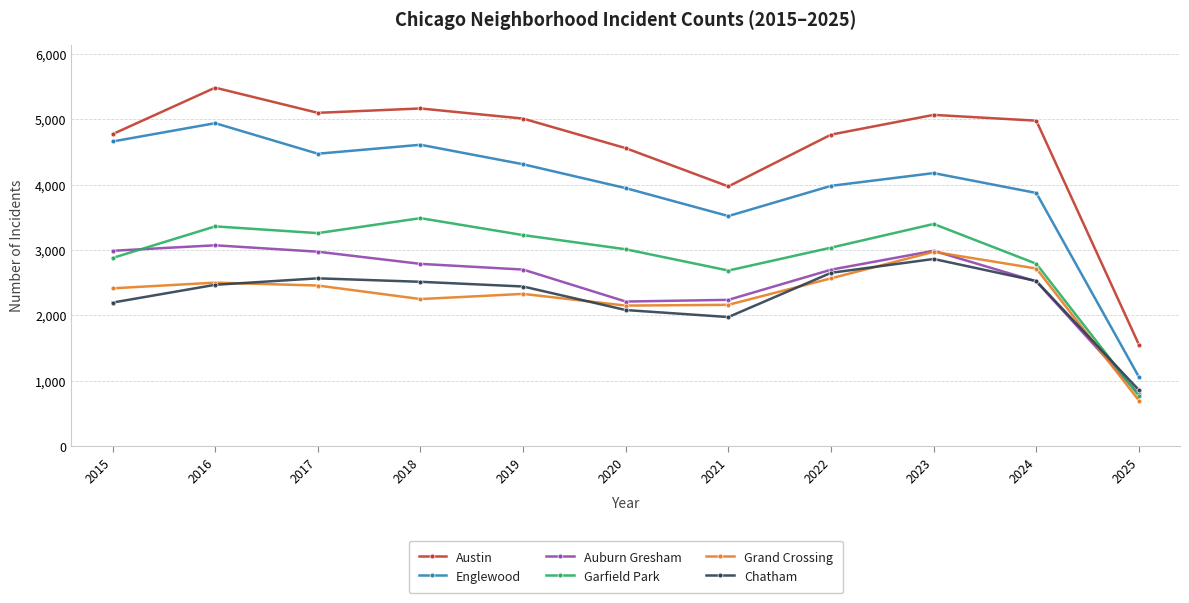

Is the value of Garfield Park at 2020 greater than the value of Chatham at 2023?

Yes